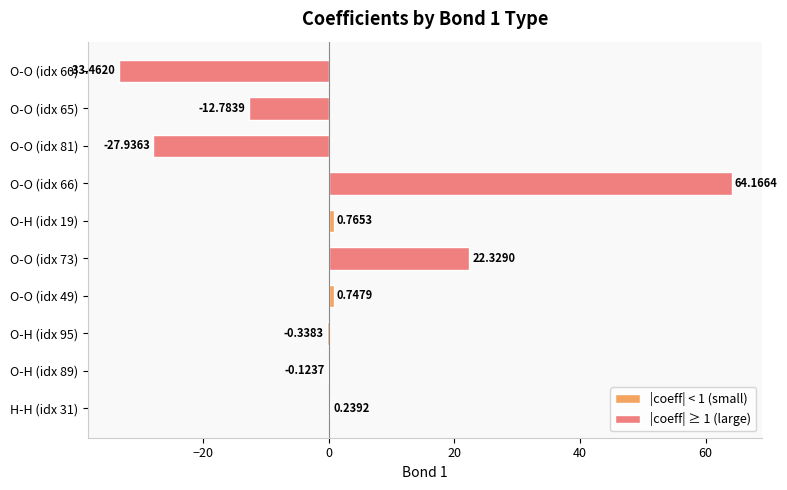

How many series are shown in this chart?

1